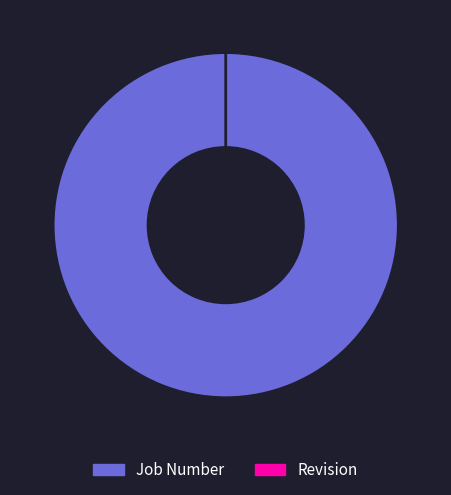

To the nearest percent, what percentage of the pie is Job Number?

100%